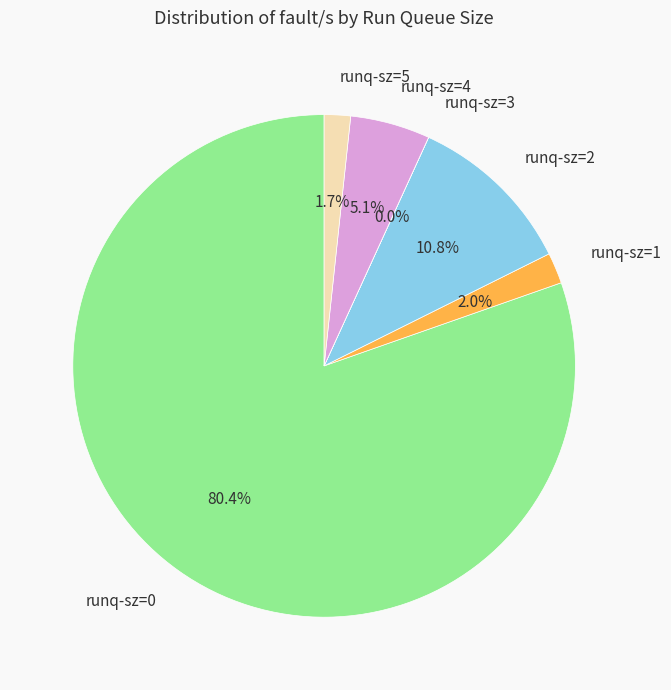

To the nearest percent, what is the average slice percentage?

17%